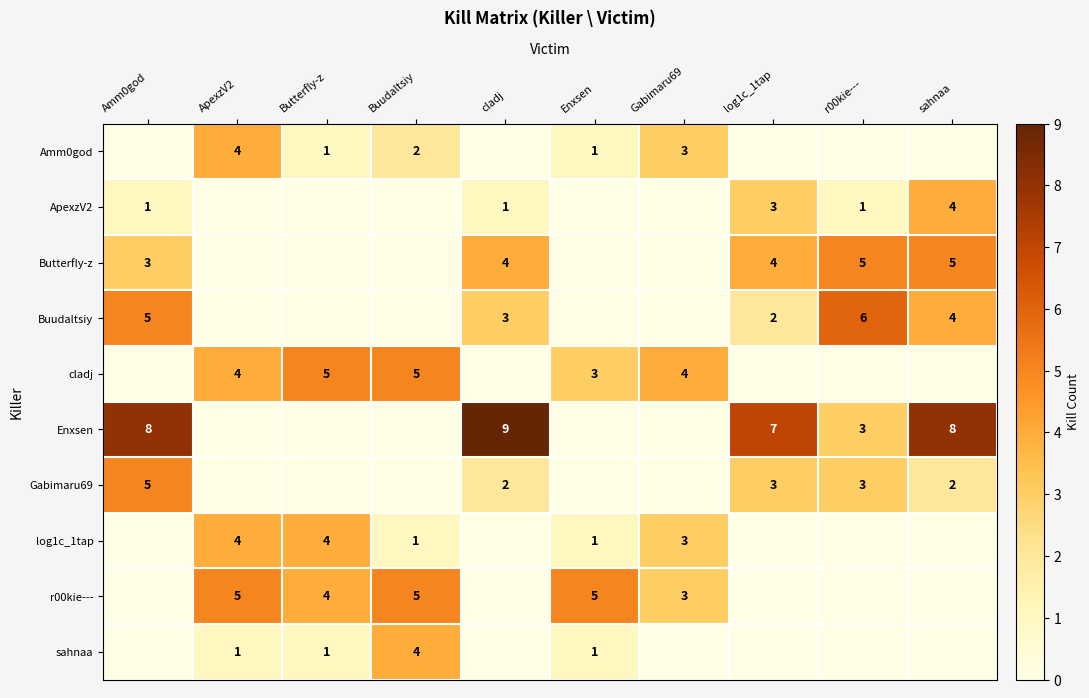

The Enxsen series shows 14 at sahnaa. True or false?

False